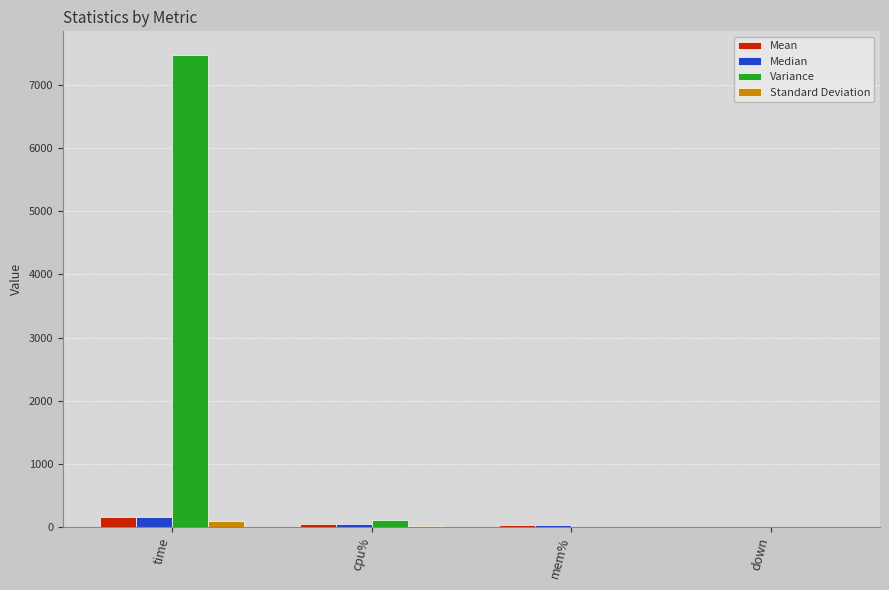

Between time and mem%, which series saw the biggest shift?

Variance